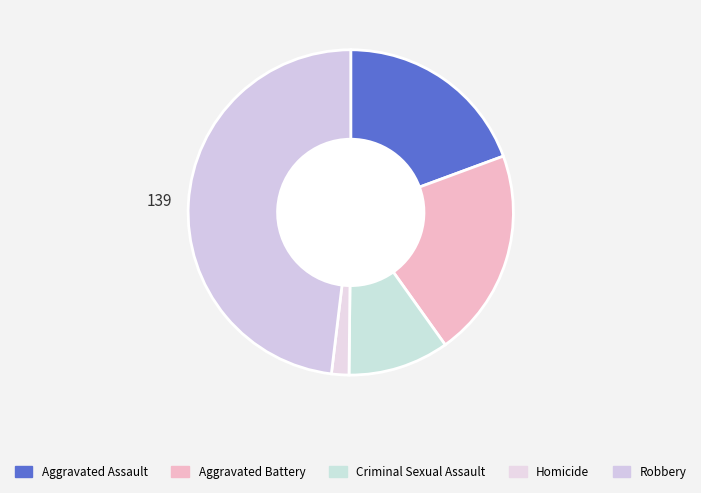

To the nearest percent, what percentage of the pie is Criminal Sexual Assault?

10%